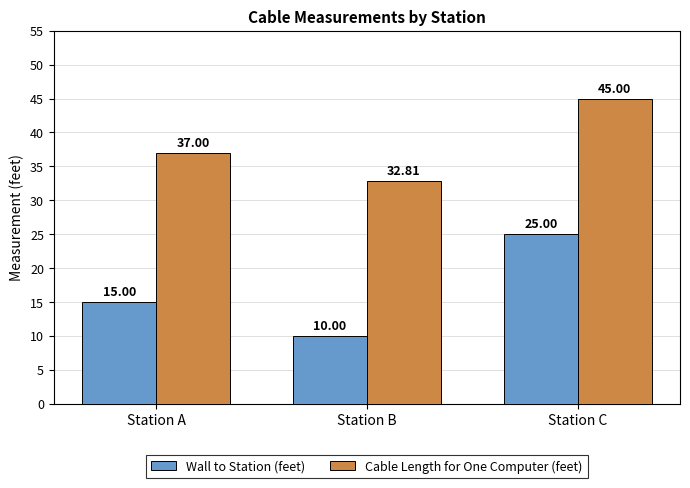

Between Station B and Station C, which series saw the biggest shift?

Wall to Station (feet)